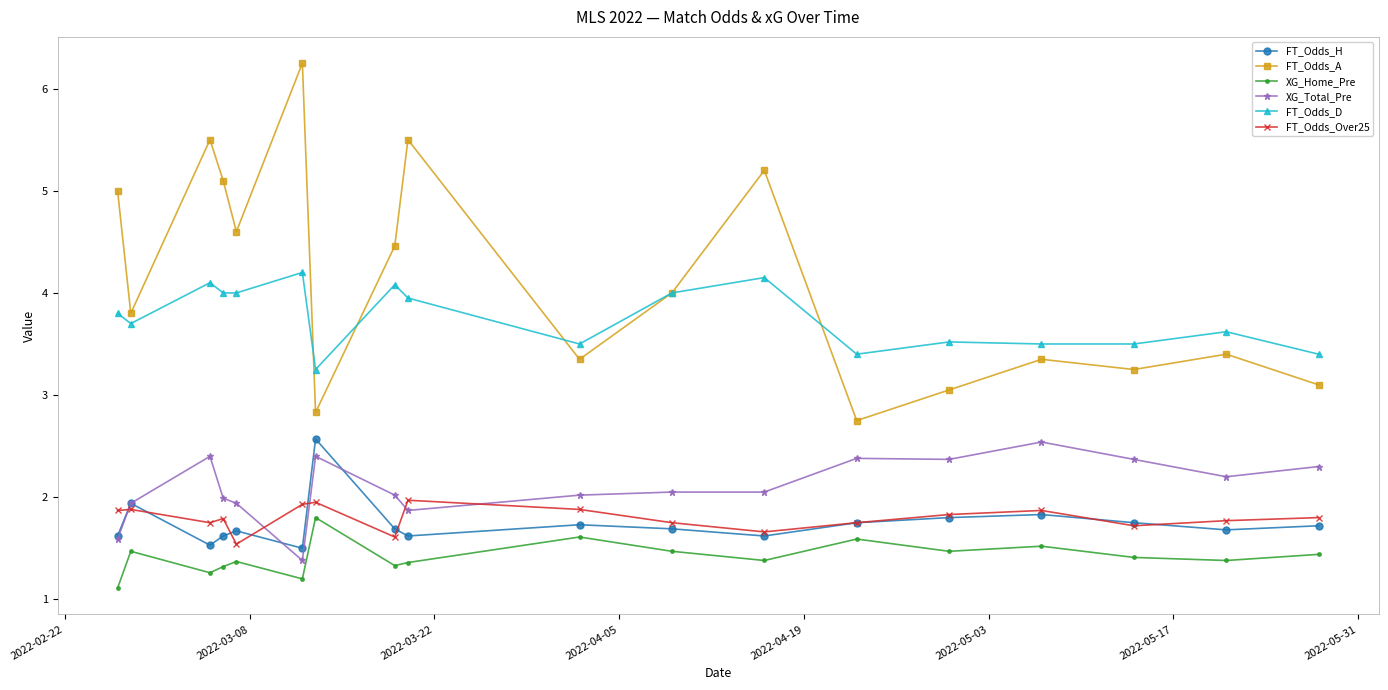

What is the value of the FT_Odds_D point at the 3rd from the left?

4.1